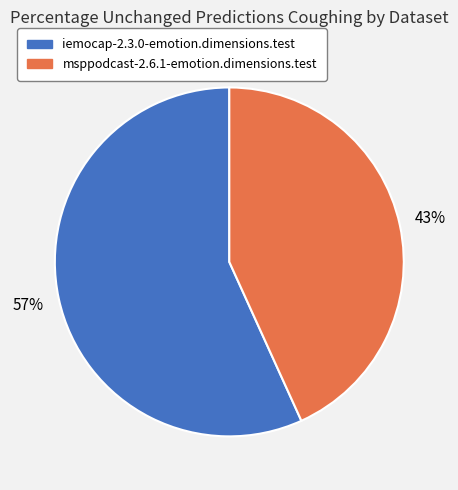

Is it true that iemocap-2.3.0-emotion.dimensions.test is 46% of the pie?

False